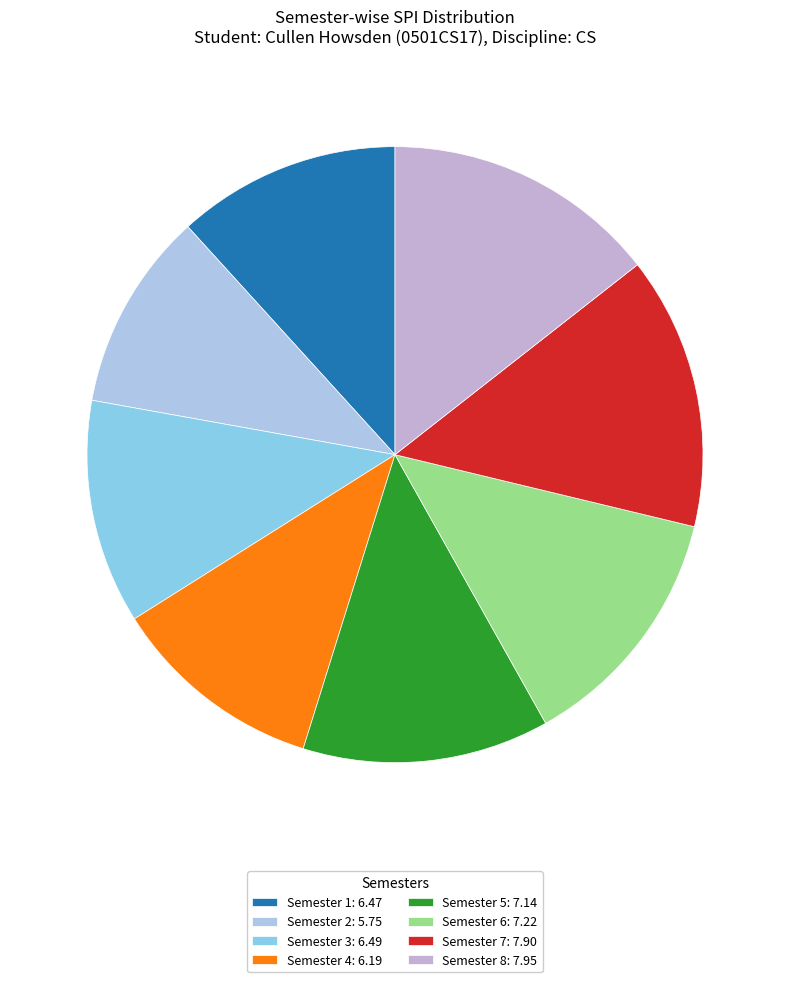

Which has a higher value, Semester 8 or Semester 3?

Semester 8